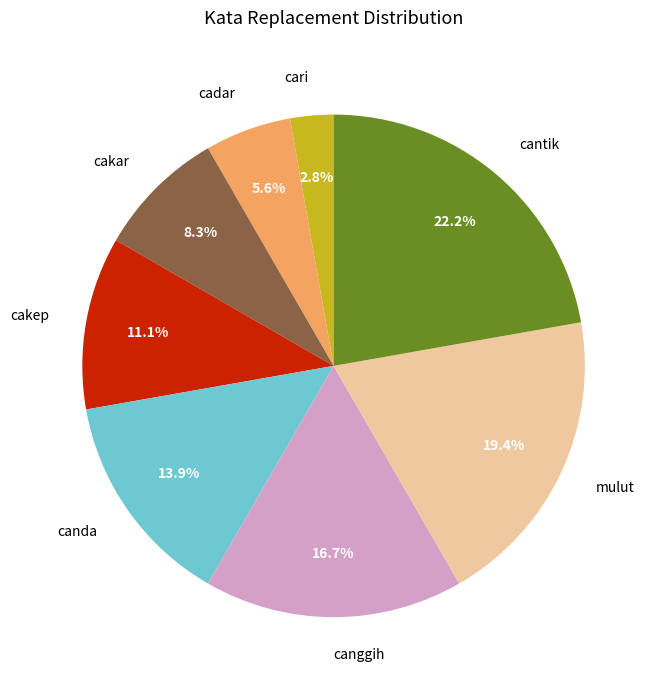

Between cakar and canda, which is larger?

canda